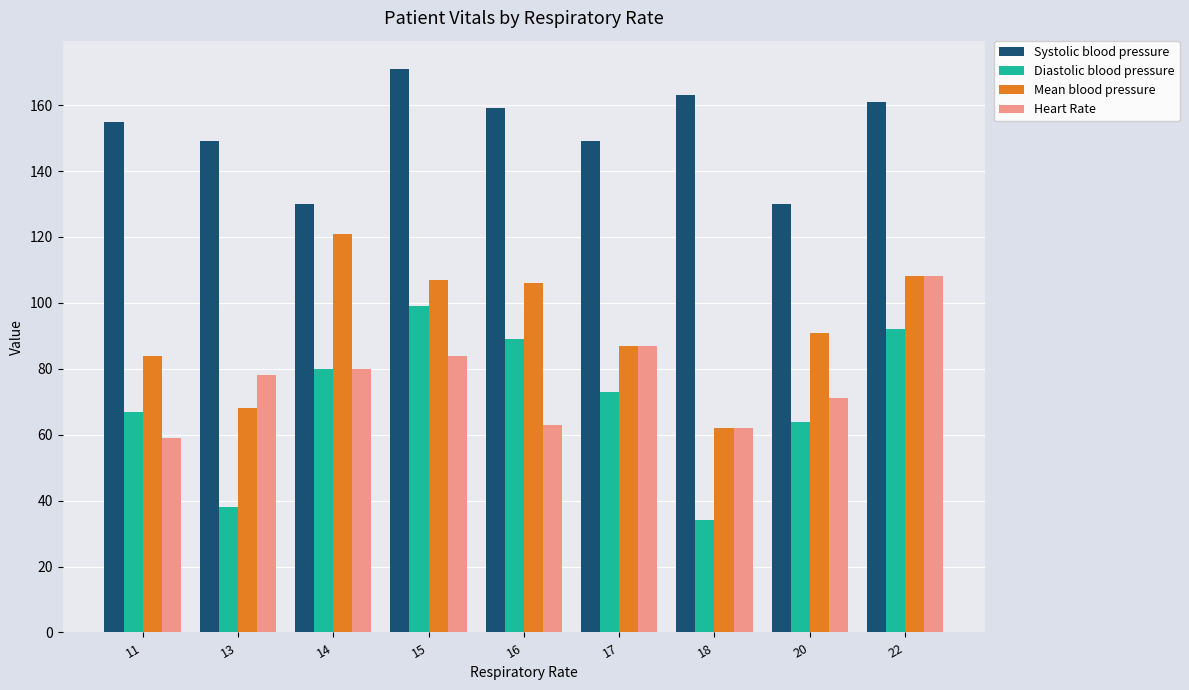

Which label corresponds to the largest value in the chart?

15